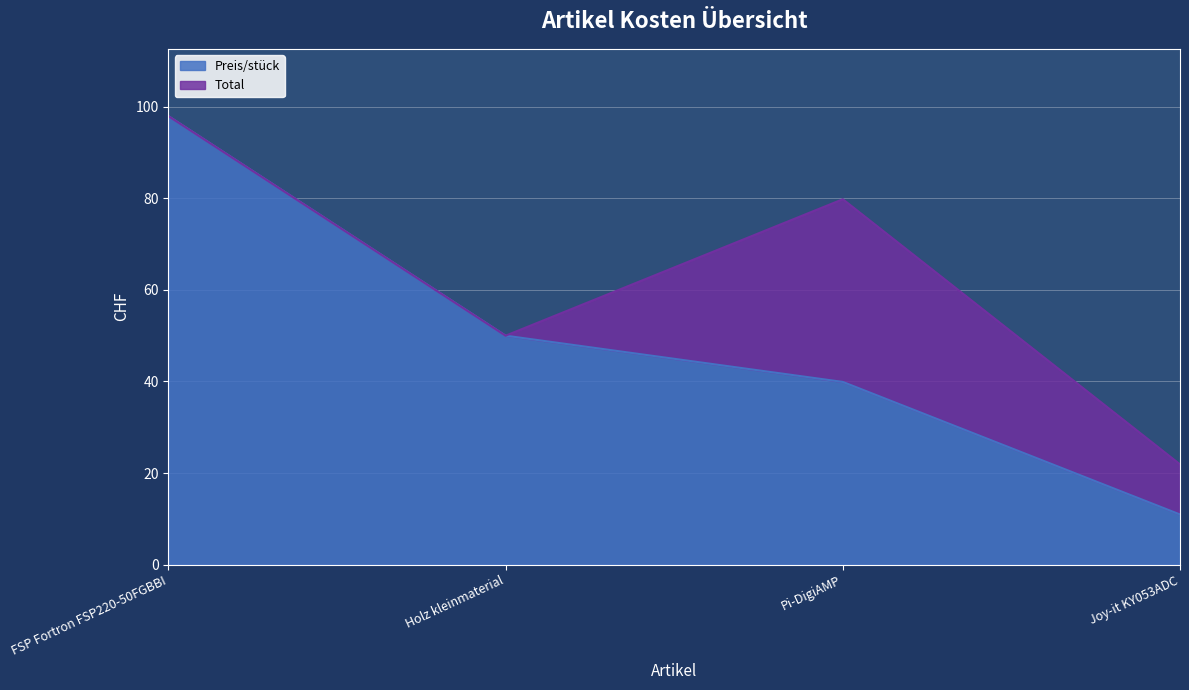

What is the difference between the Total values at Holz kleinmaterial and Joy-it KY053ADC?

28.1